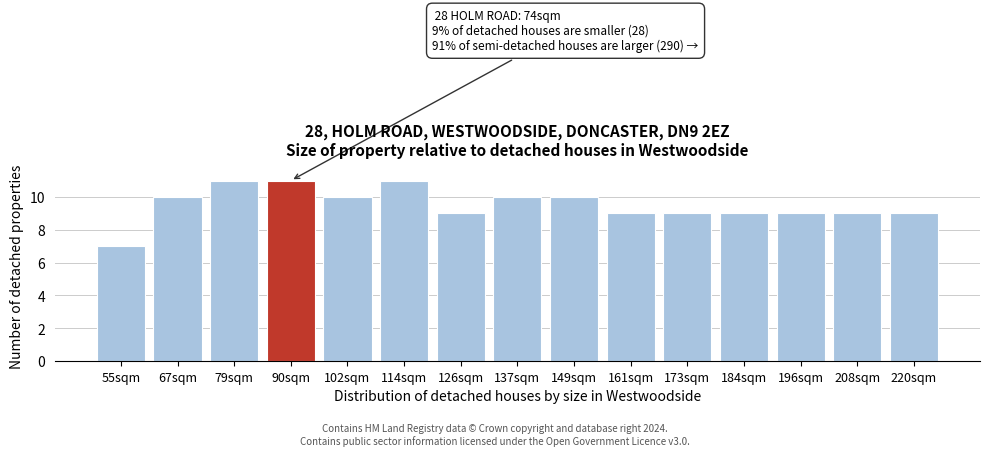

Reading right to left, extract all data points from this chart.

220sqm=9	208sqm=9	196sqm=9	184sqm=9	173sqm=9	161sqm=9	149sqm=10	137sqm=10	126sqm=9	114sqm=11	102sqm=10	90sqm=11	79sqm=11	67sqm=10	55sqm=7